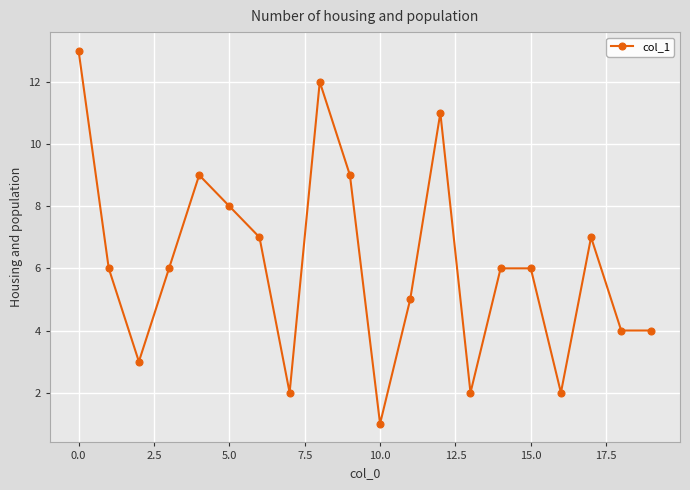

What is the greatest value displayed?

13